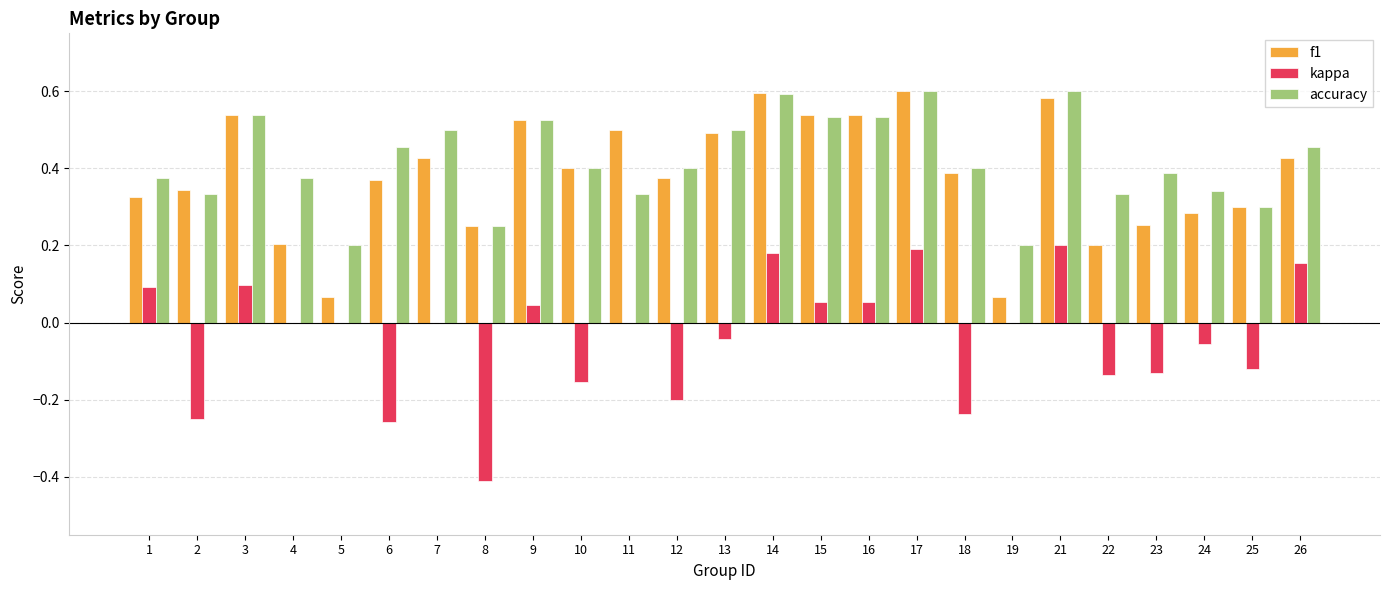

How many f1 values are between 0 and 1?

25